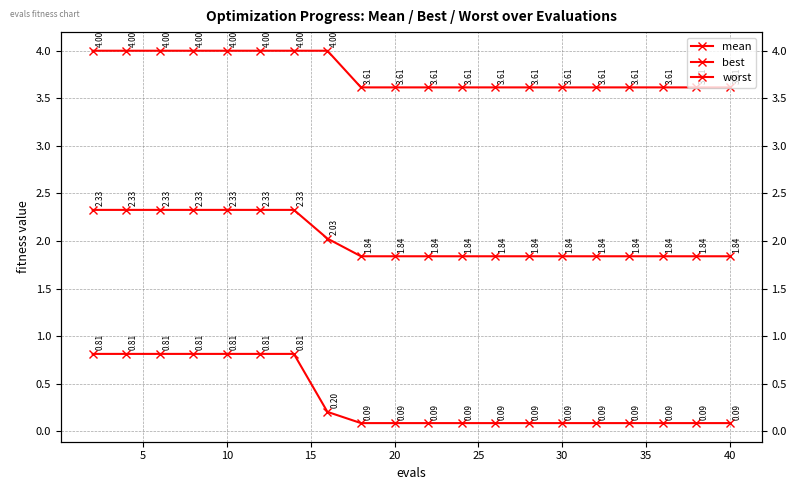

Which series has the widest spread of values?

best